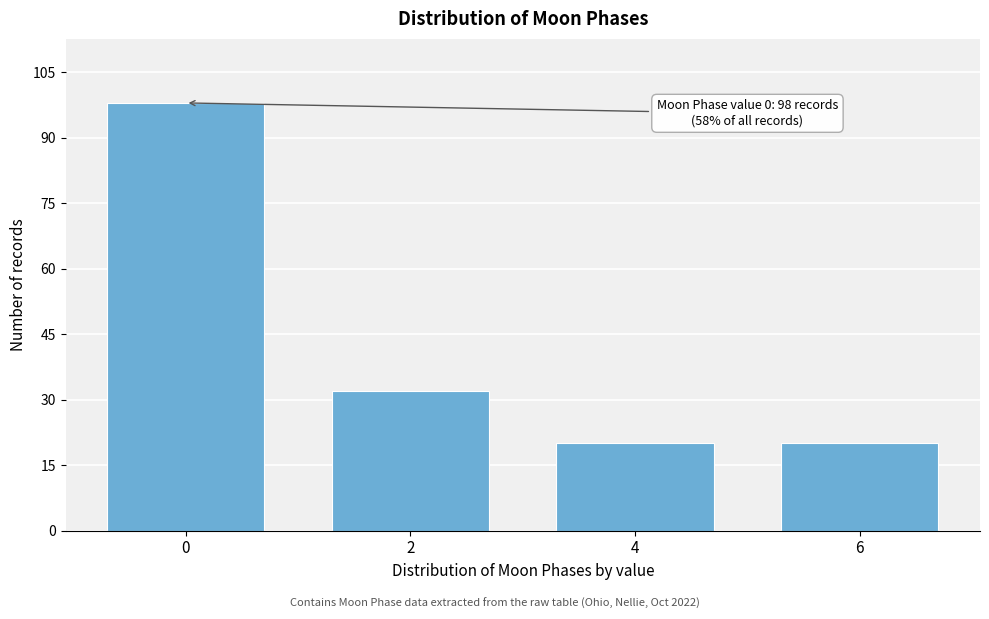

Reading right to left, transcribe all the data shown in this chart.

6=20	4=20	2=32	0=98